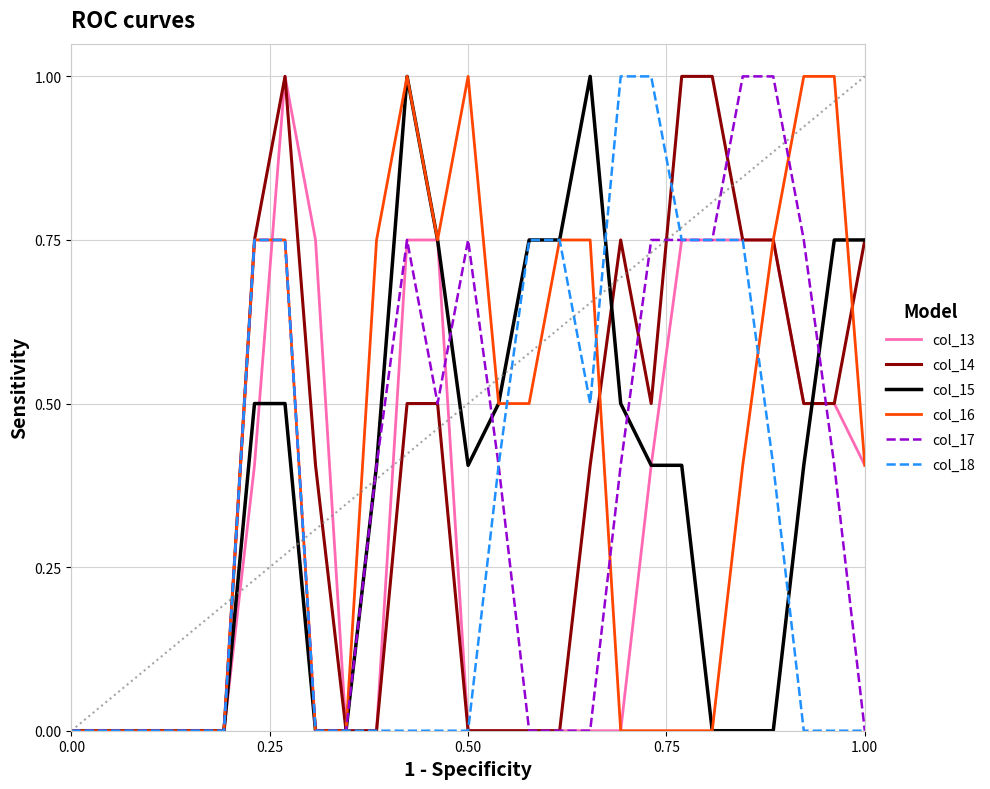

What is the maximum value shown in the chart?

1.0